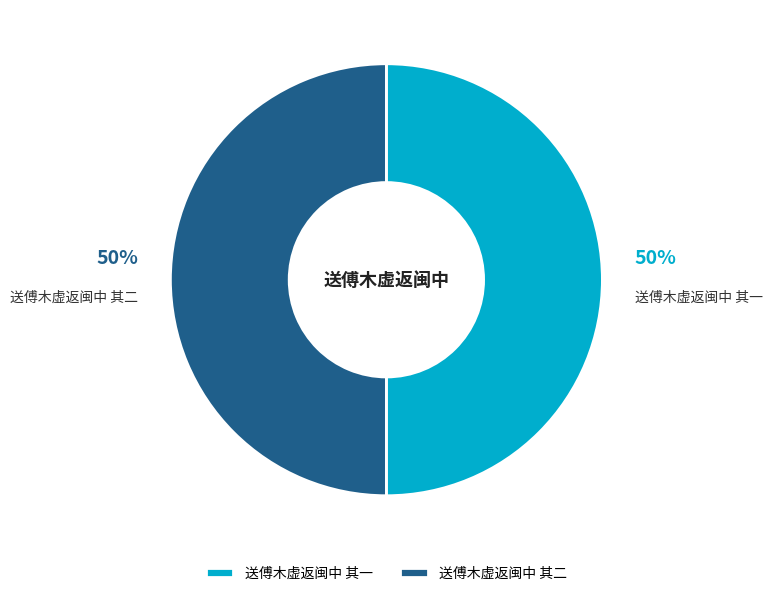

True or false: 送傅木虚返闽中 其二 accounts for 50% of the total.

True